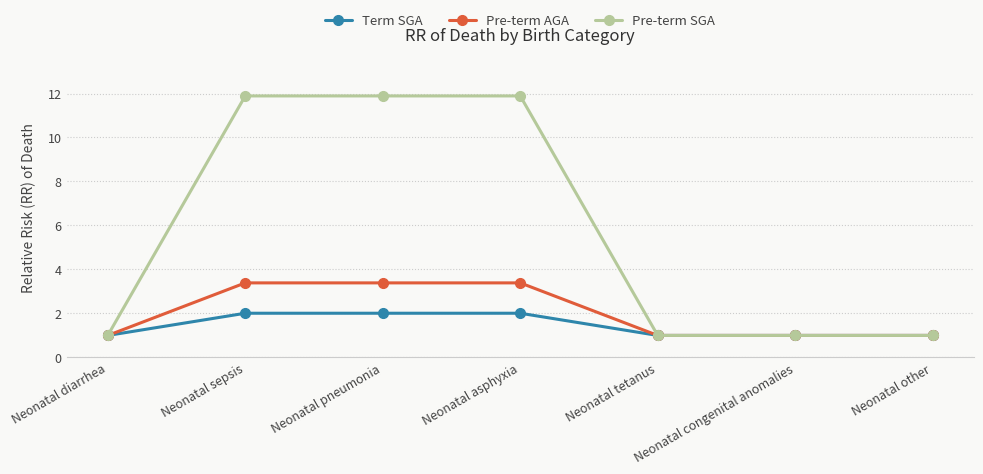

What position from the left is Neonatal pneumonia?

3